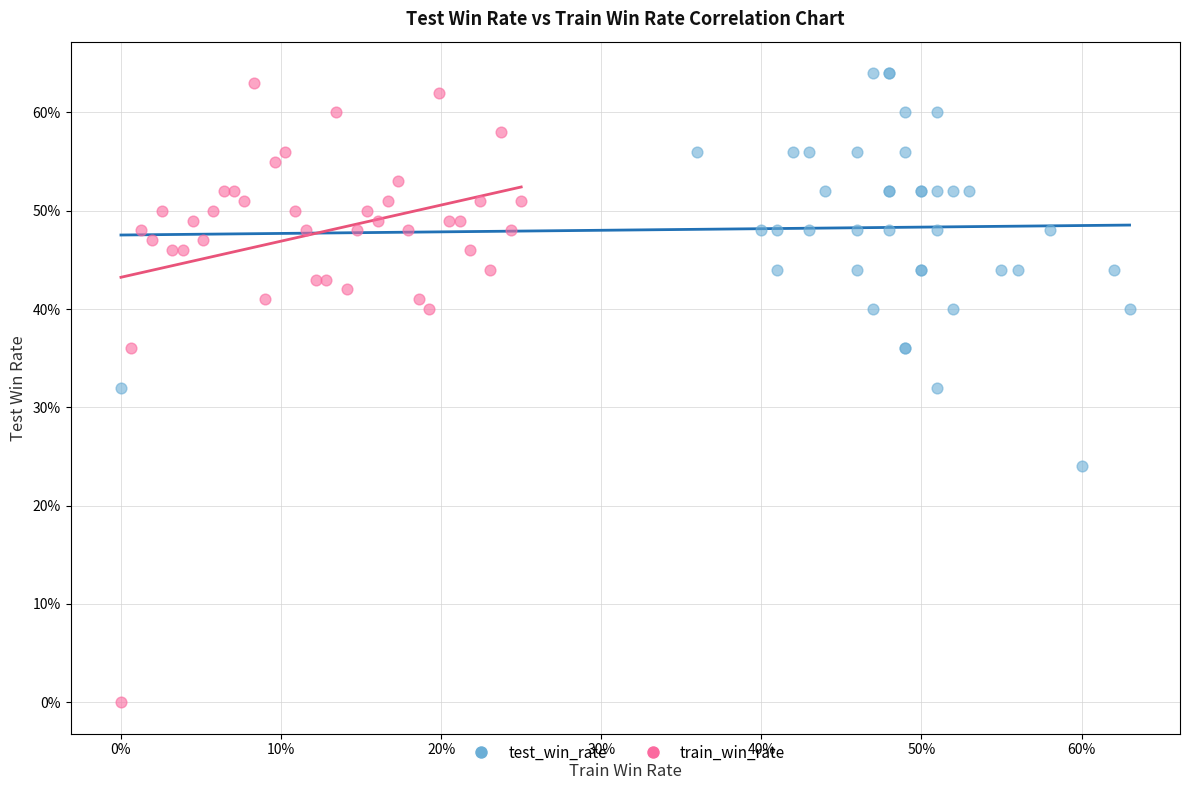

What are all the series names shown in the legend?

test_win_rate, train_win_rate